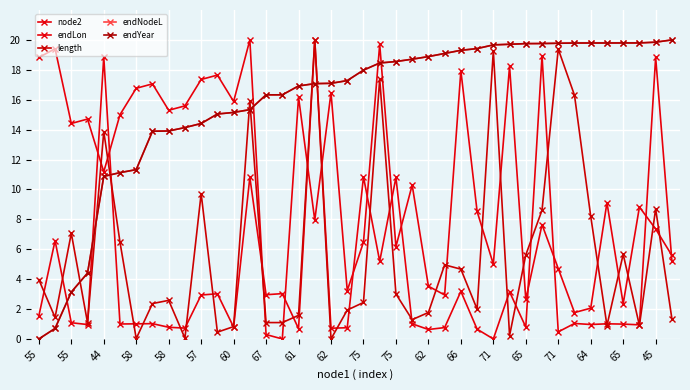

Is this an area chart (filled region under the line)?

No